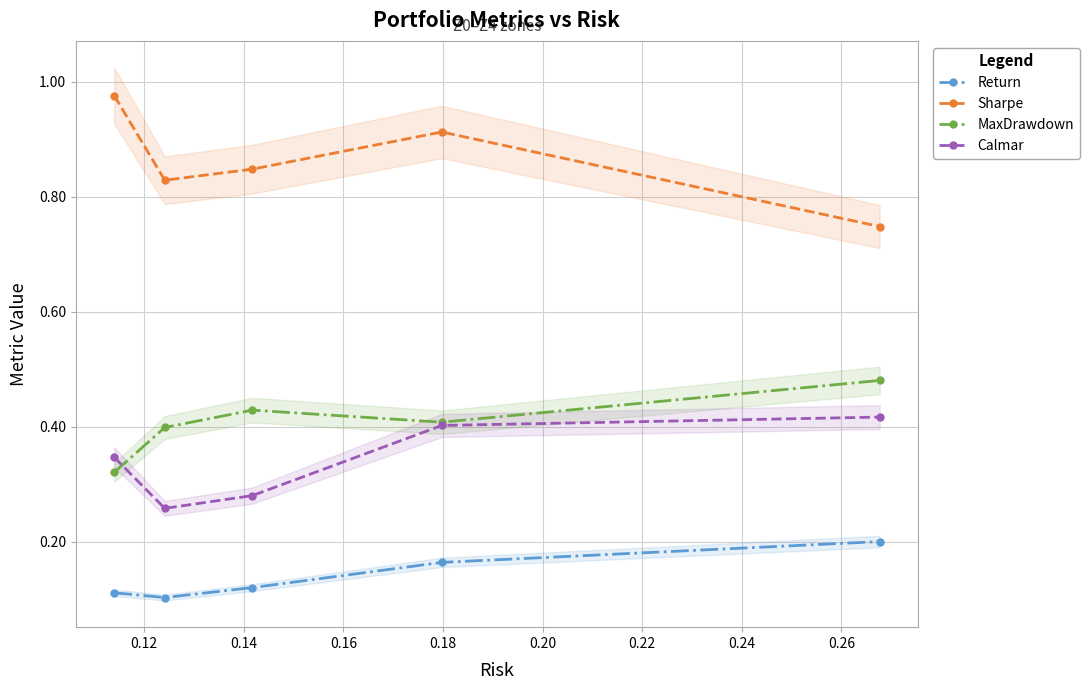

Count the Return values in the range 0 to 1.

5